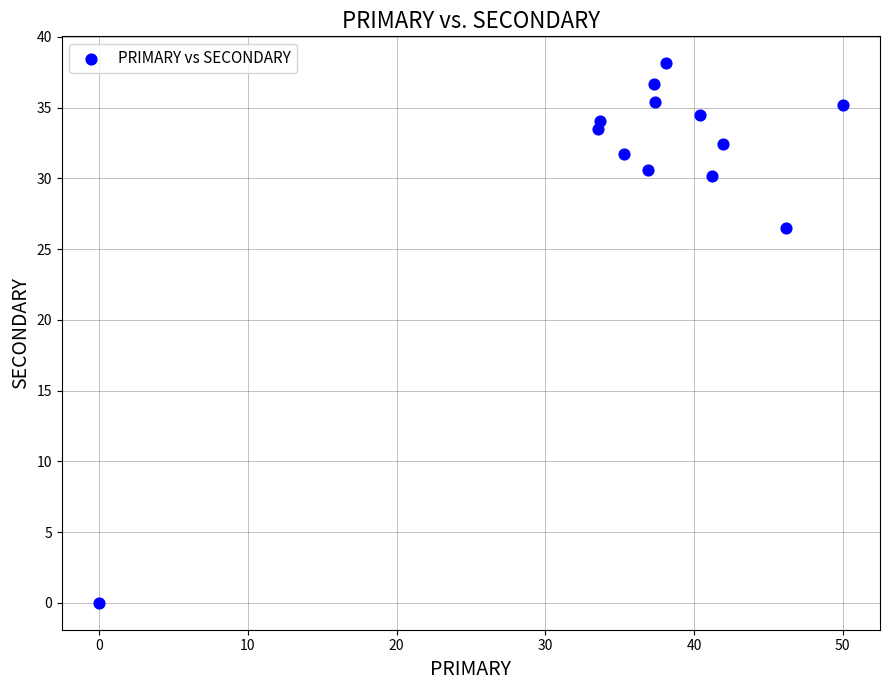

What is the range of X values (max minus min)?

50.0